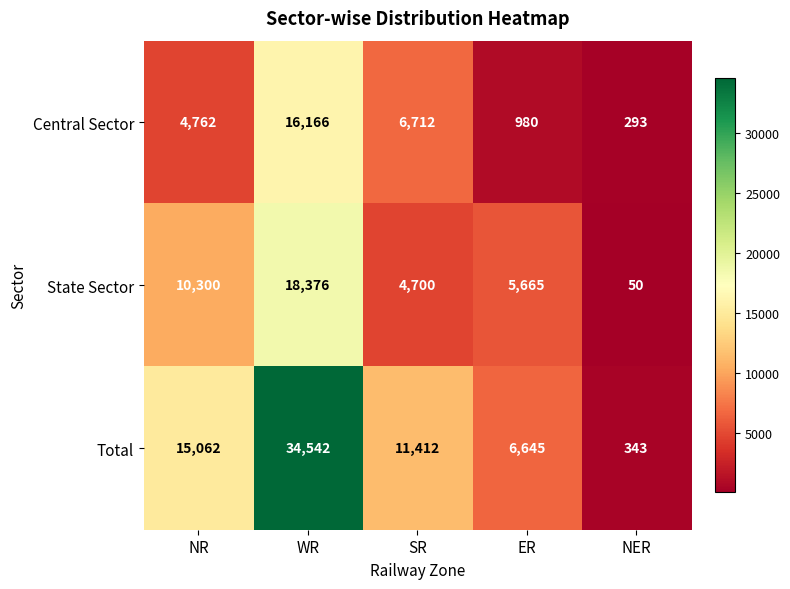

At SR, list the series in order from smallest to largest.

State Sector, Central Sector, Total